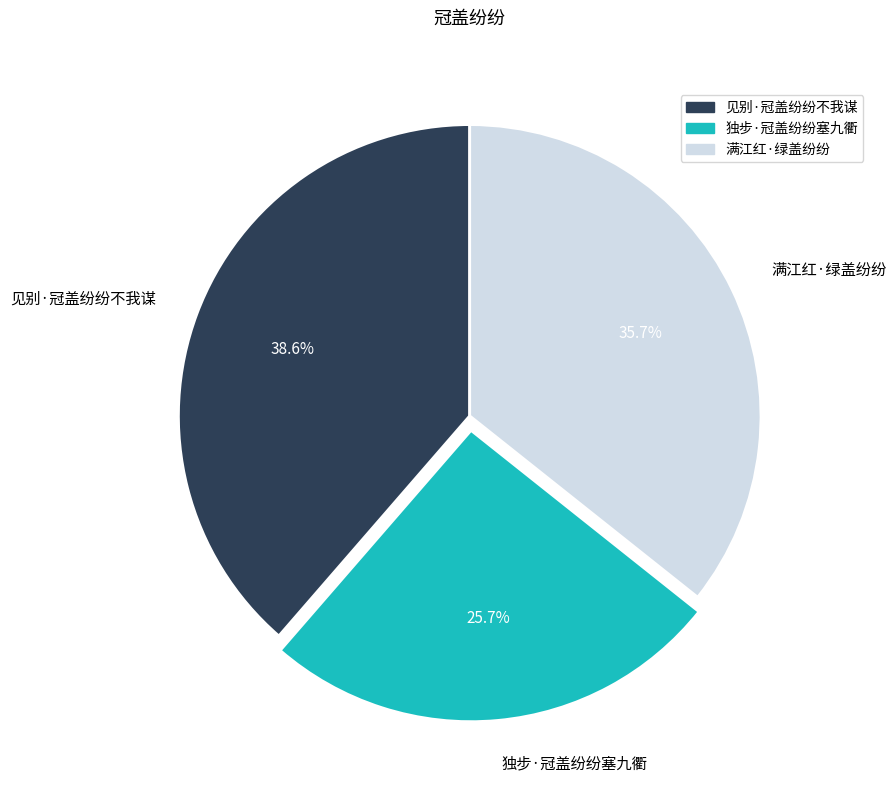

Which category has the smallest portion of the pie?

独步·冠盖纷纷塞九衢